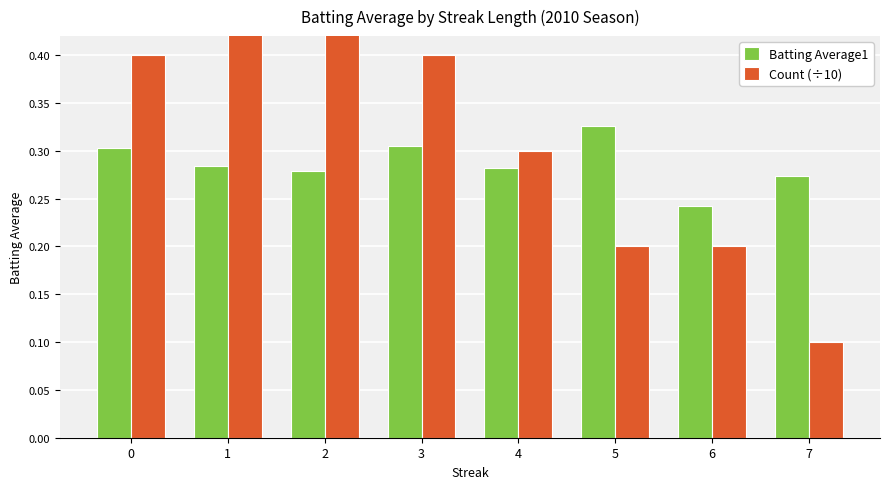

Which series has the largest range (max minus min)?

Count (÷10)